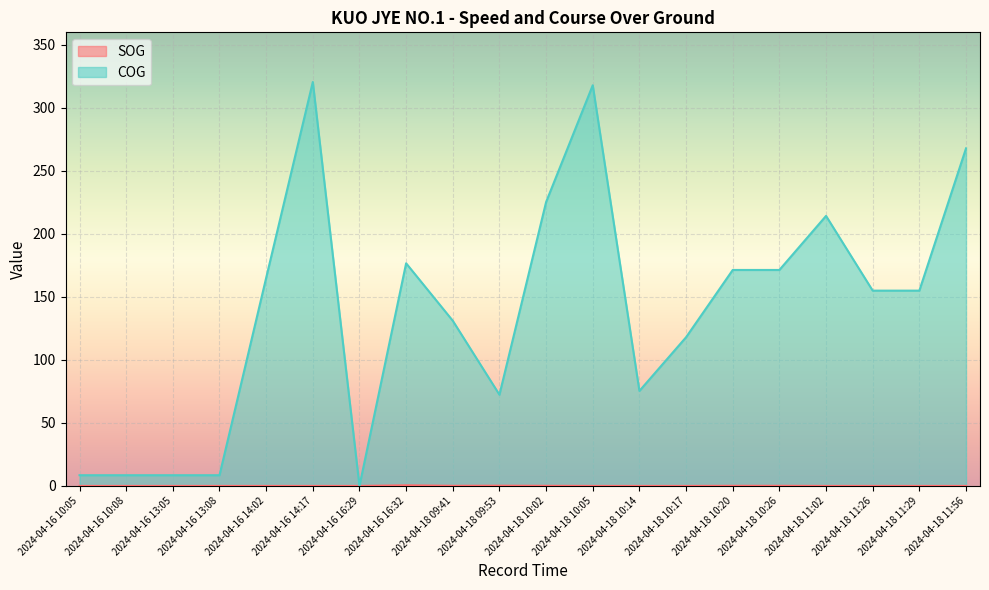

The value of COG at 2024-04-16 13:05 is 8.5. True or false?

True